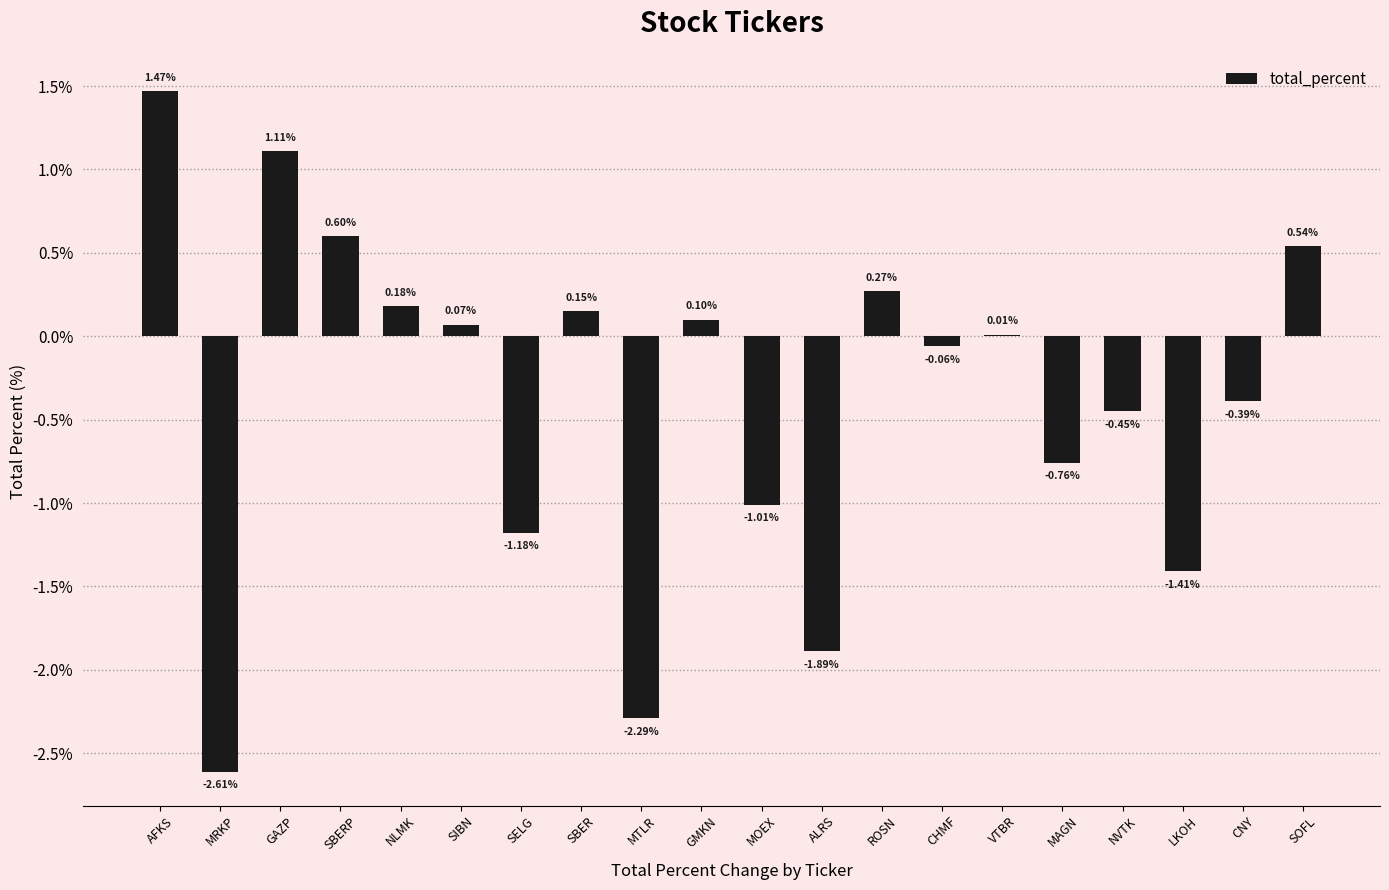

How many distinct data groups are displayed?

1